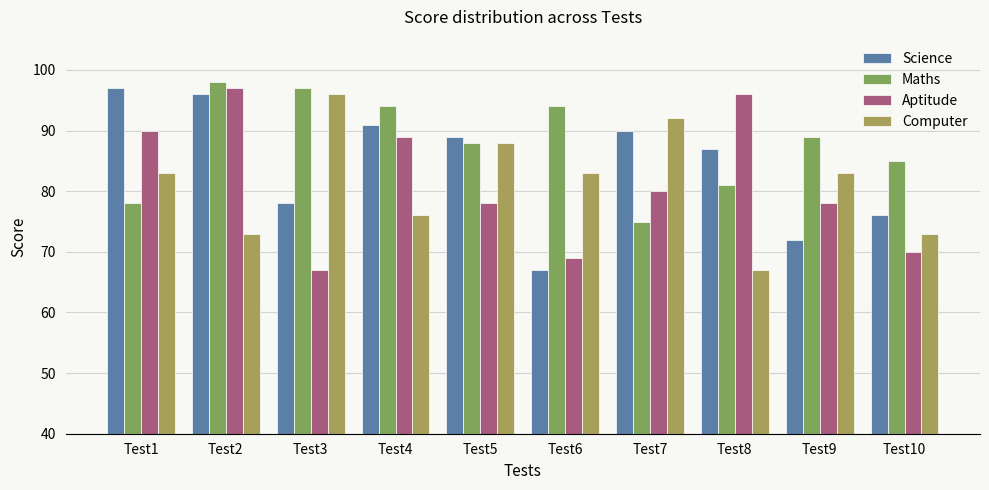

What is the value of the Science bar at the 9th from the left?

72